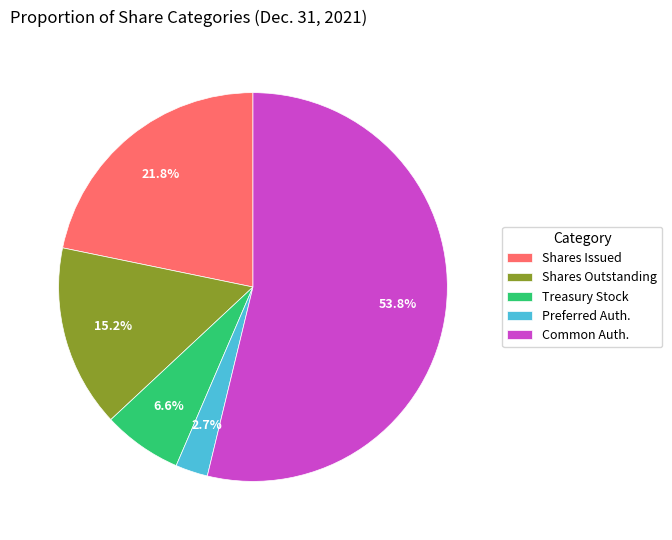

Which has a higher value, Shares Outstanding or Common Auth.?

Common Auth.